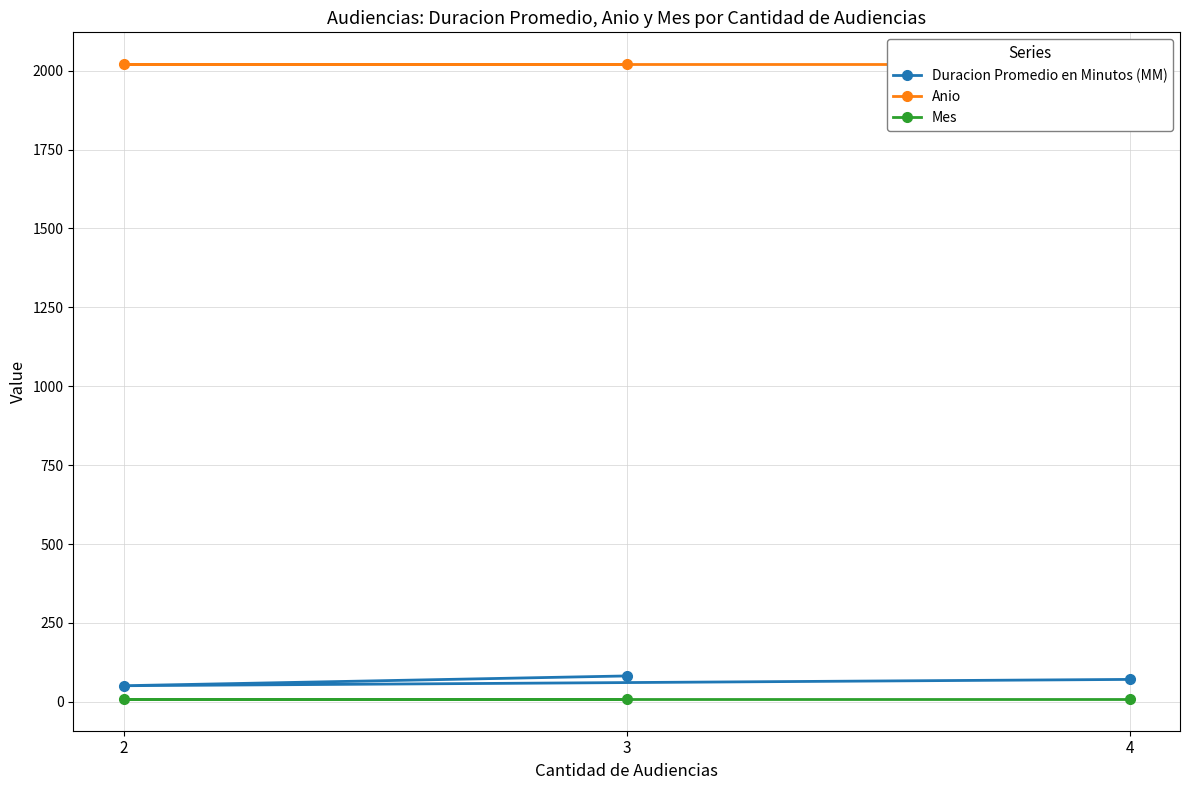

What is the value of the Anio point at the 2nd from the left?

2021